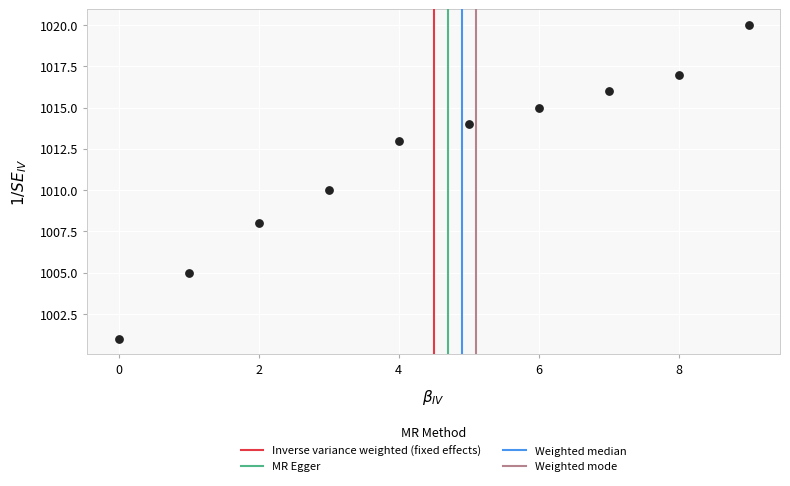

What is the average Y value?

1012